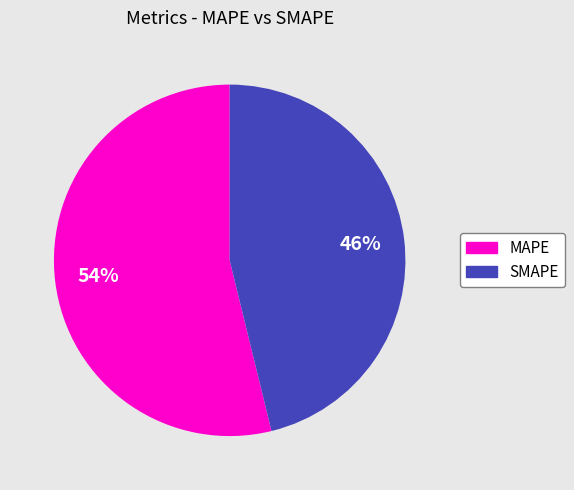

To the nearest percent, what is the combined percentage of SMAPE and MAPE?

100%